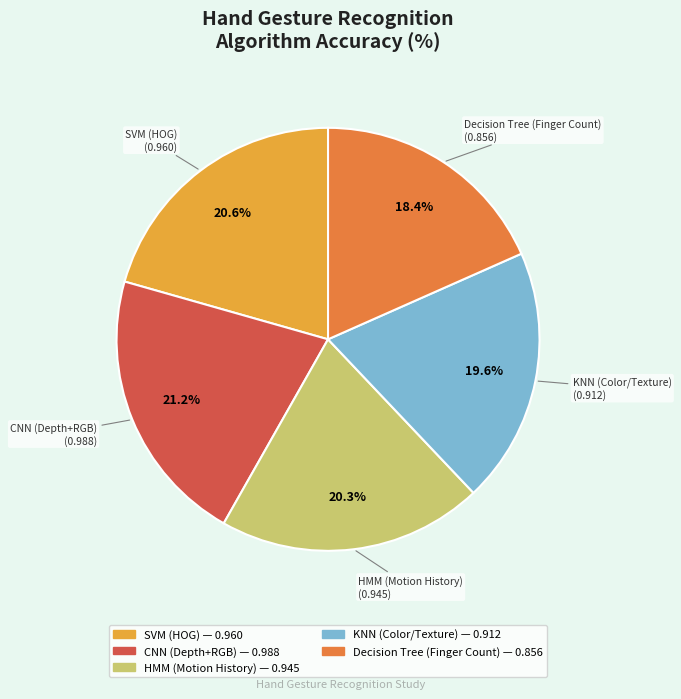

Count the number of slices in the pie.

5